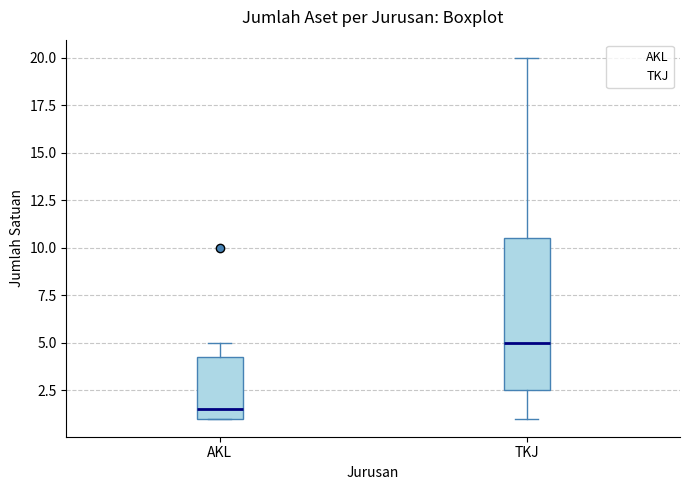

Where is the lower edge of the box for AKL on the y-axis? The values are not printed on the chart, so give them approximately, as read against the axis.

1.0